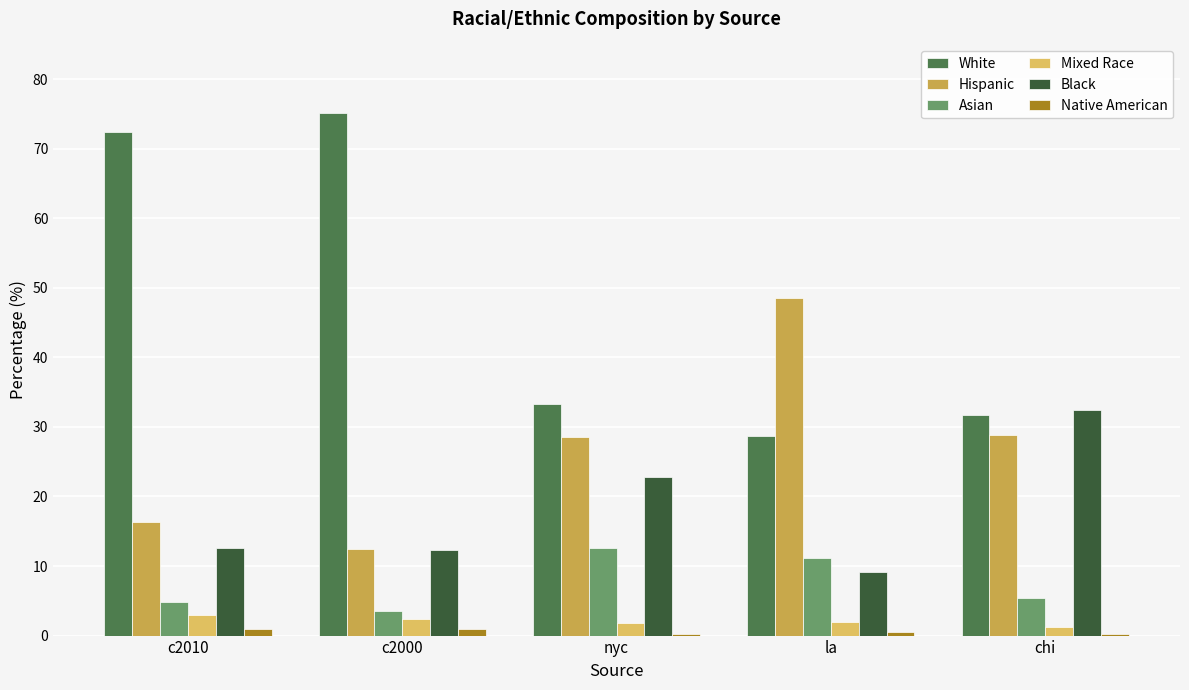

What is the label of the 4th bar from the left?

la